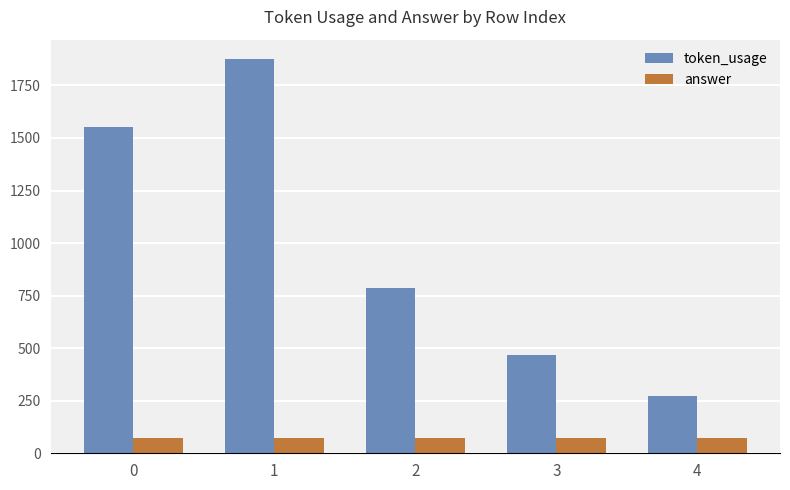

The token_usage series shows 423 at 0. True or false?

False